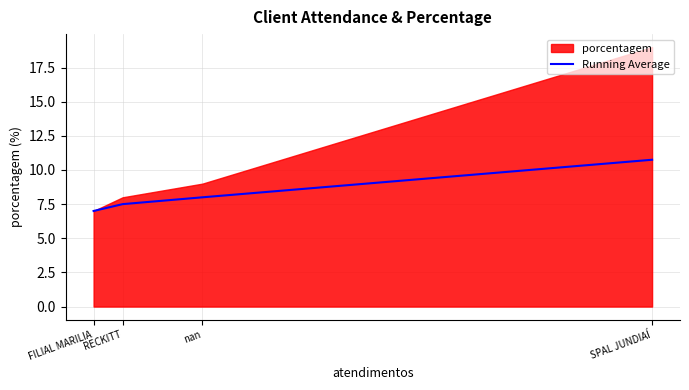

The Running Average series shows 8.0 at nan. True or false?

True